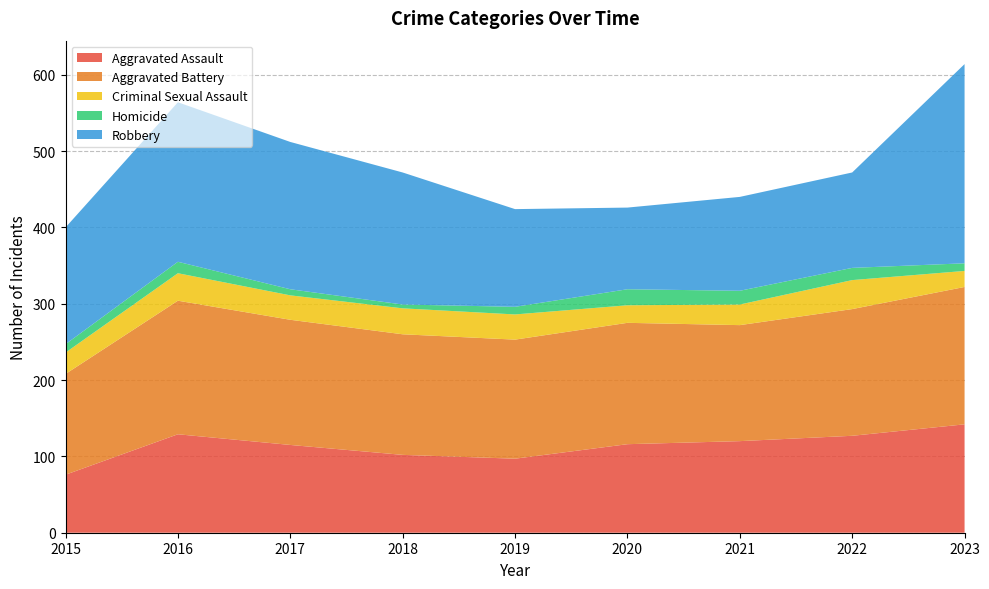

Reading left to right, list all the values displayed in this chart.

Aggravated Assault: 2015=76	2016=129	2017=115	2018=102	2019=97	2020=116	2021=120	2022=127	2023=142
Aggravated Battery: 2015=132	2016=175	2017=164	2018=158	2019=156	2020=159	2021=152	2022=166	2023=180
Criminal Sexual Assault: 2015=28	2016=36	2017=32	2018=34	2019=33	2020=23	2021=27	2022=38	2023=21
Homicide: 2015=11	2016=15	2017=8	2018=5	2019=10	2020=21	2021=18	2022=16	2023=10
Robbery: 2015=153	2016=209	2017=193	2018=173	2019=128	2020=107	2021=123	2022=125	2023=261